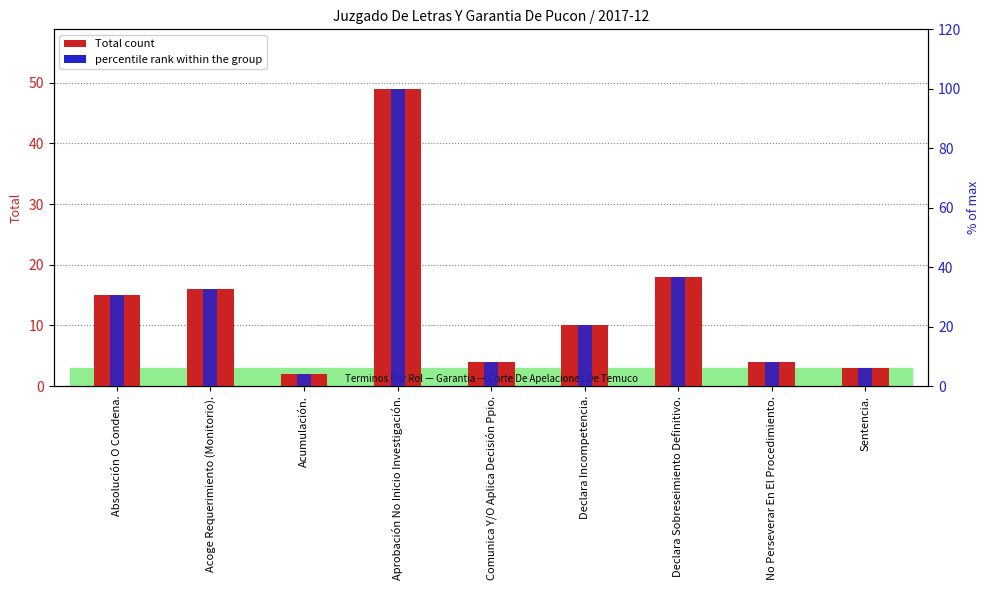

The % of max series shows 41.7 at Absolución O Condena.. True or false?

False